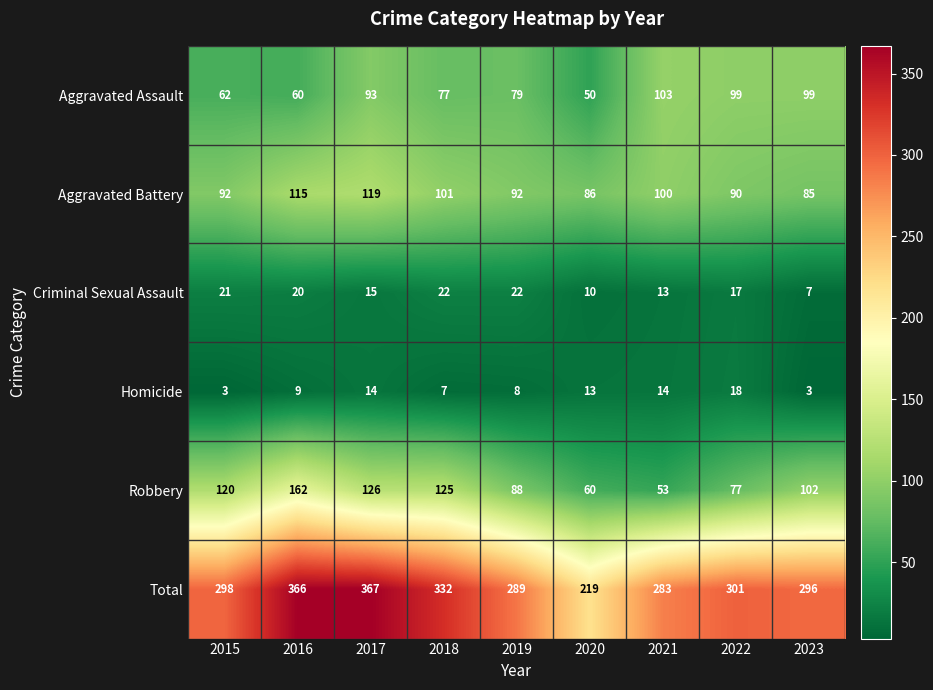

What is the minimum value shown in the chart?

3